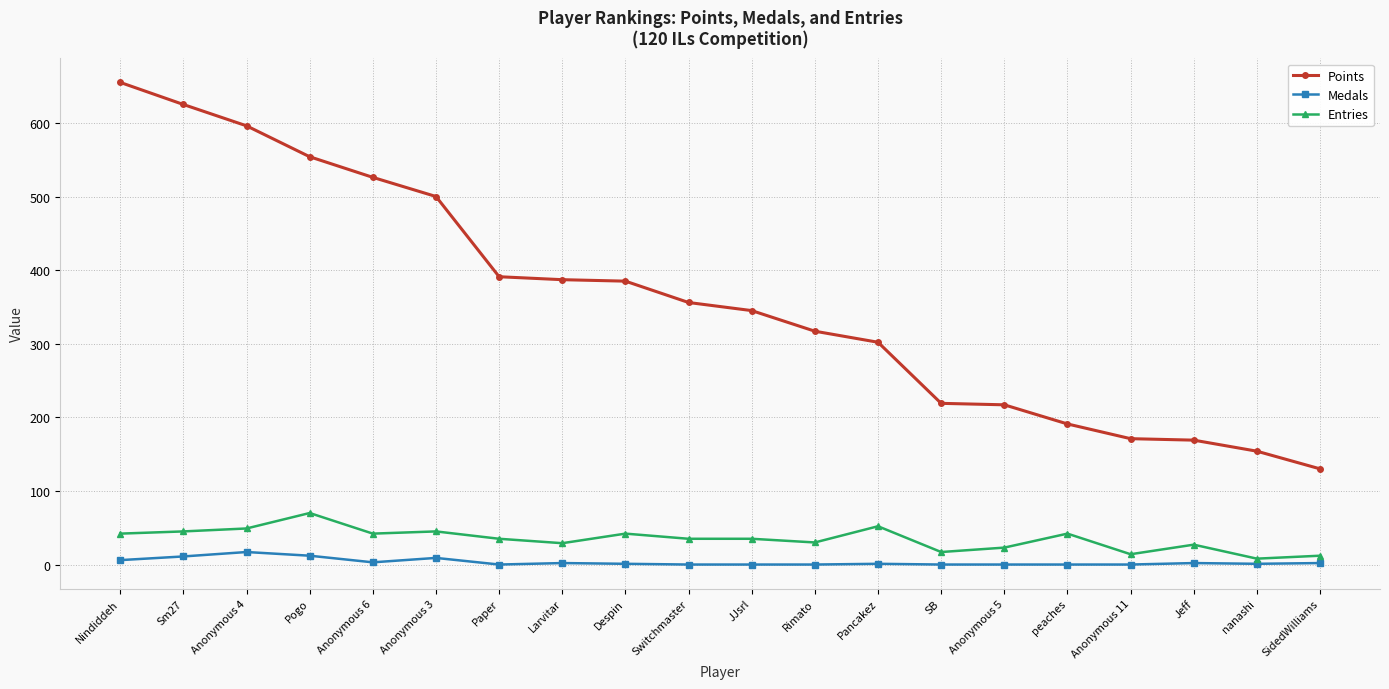

Which series has the largest range (max minus min)?

Points